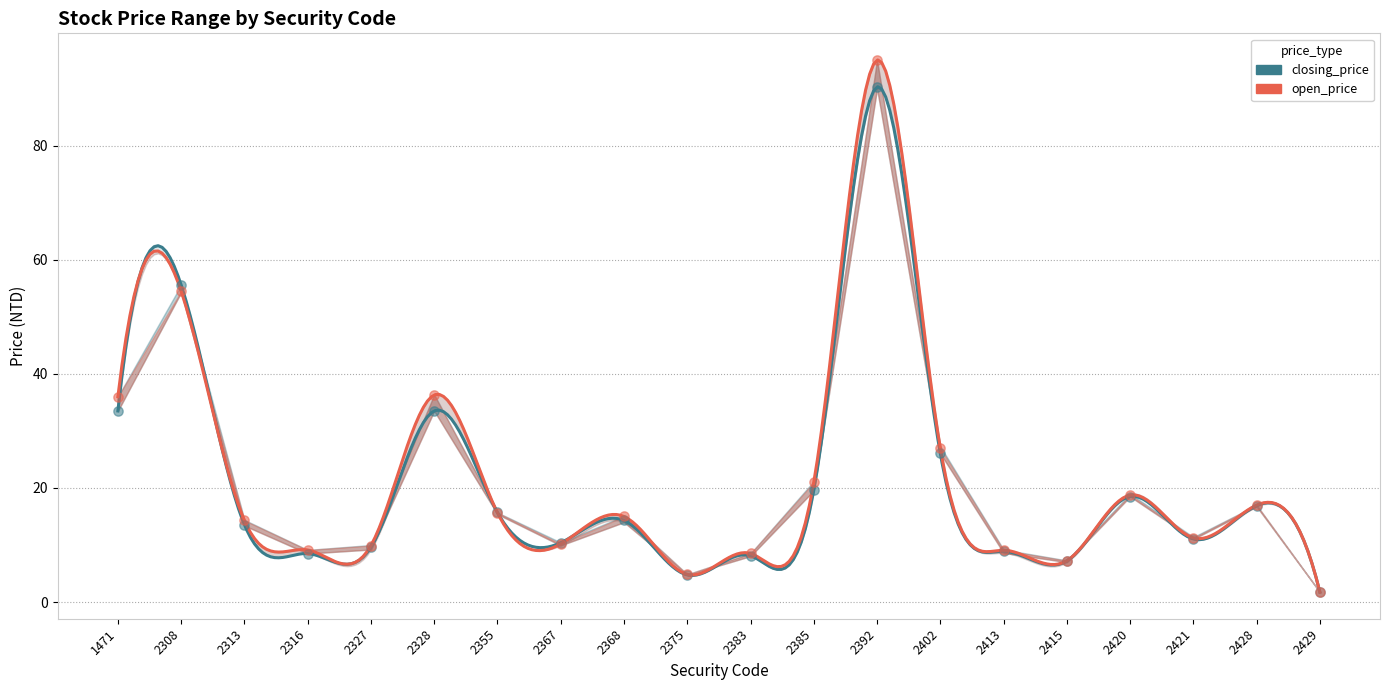

Which series contains the lowest Y value?

closing_price